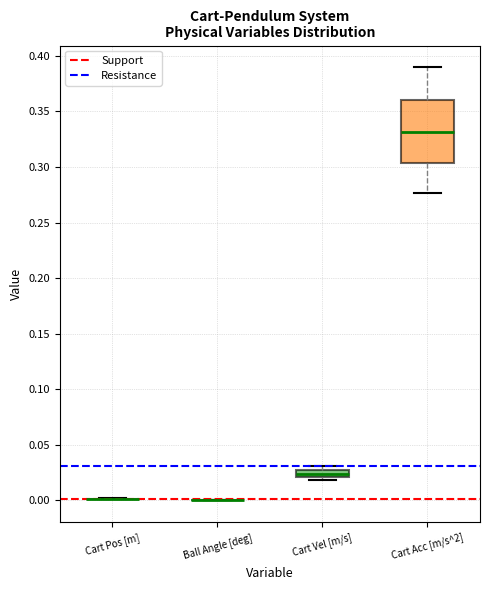

Which box is the tallest, from its lower edge to its upper edge?

Cart Acc [m/s^2]